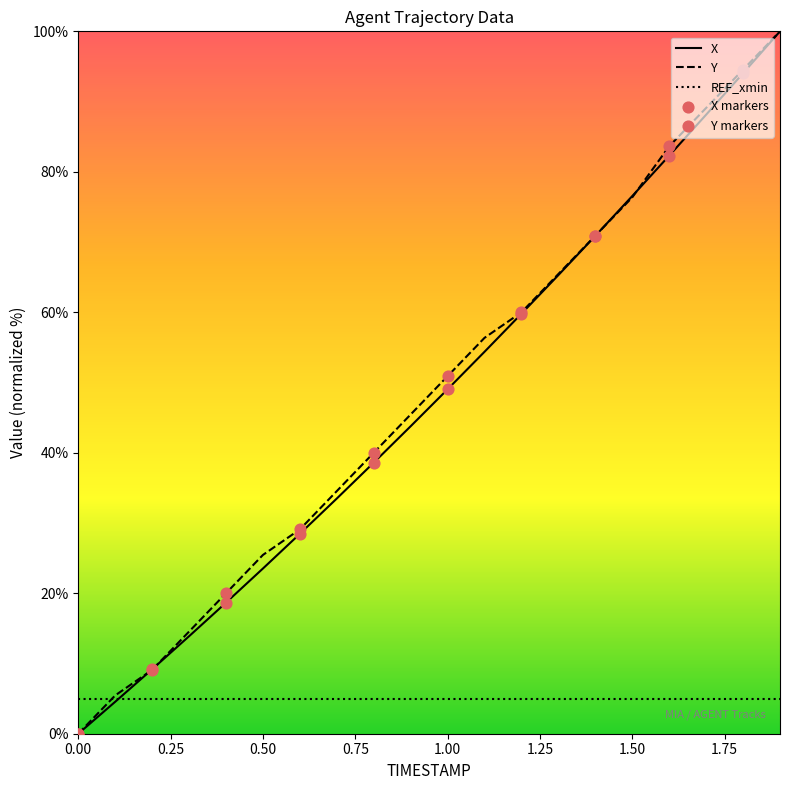

What is the total value across all series at 0.4?

38.7